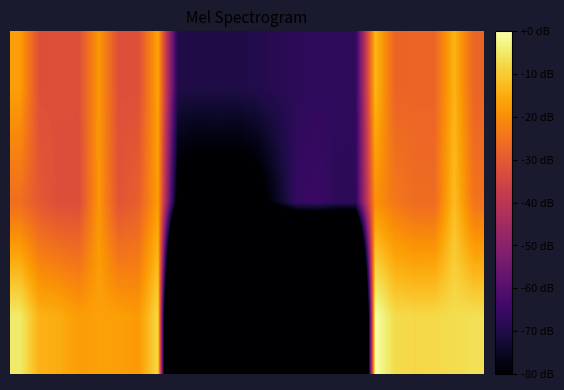

Count the number of categories in the chart.

24